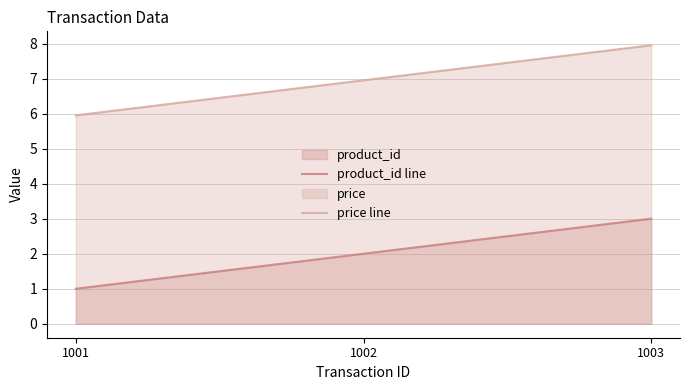

What is the total value across all series at 1001?

7.0